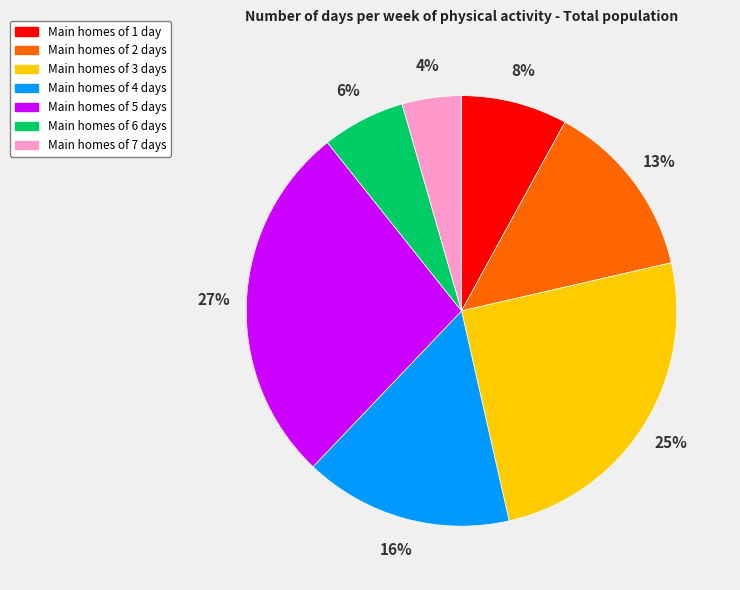

How many segments does this pie chart have?

7